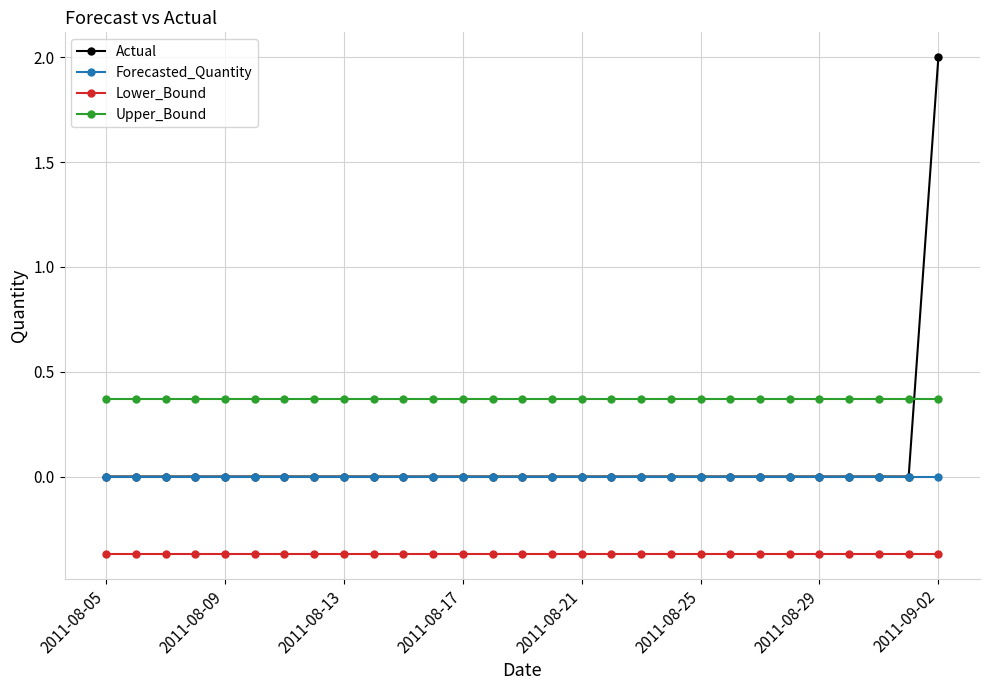

True or false: Actual and Lower_Bound cross at least once.

False